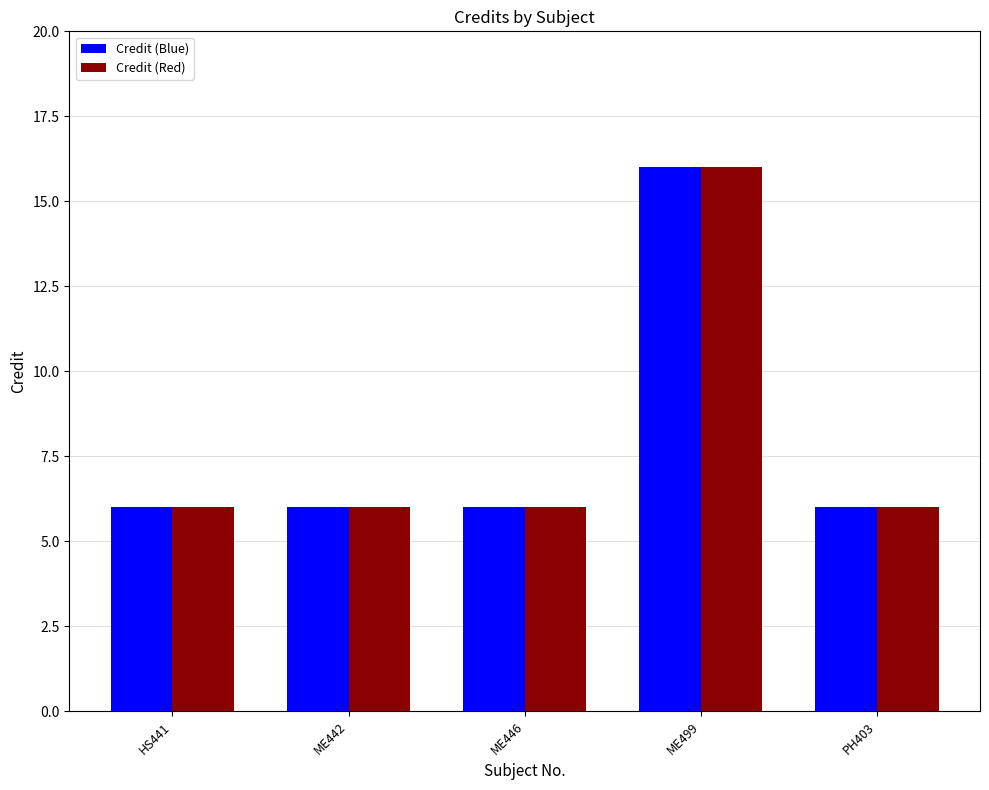

Reading left to right, transcribe all the data shown in this chart.

Credit (Blue): HS441=6	ME442=6	ME446=6	ME499=16	PH403=6
Credit (Red): HS441=6	ME442=6	ME446=6	ME499=16	PH403=6